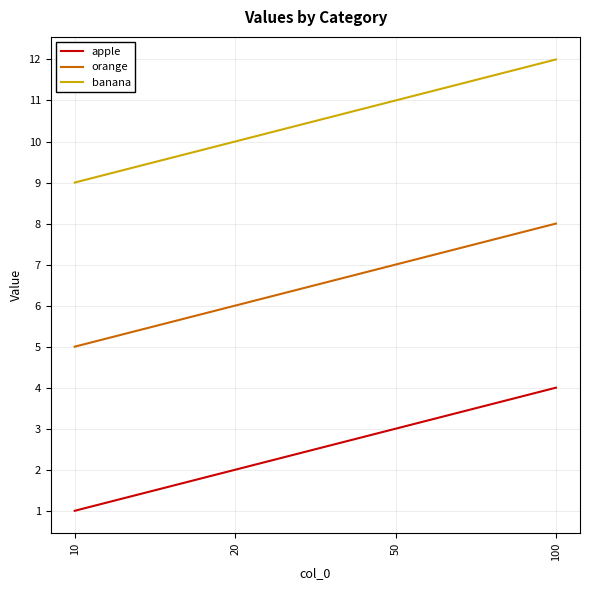

What is the total value across all series at 50?

21